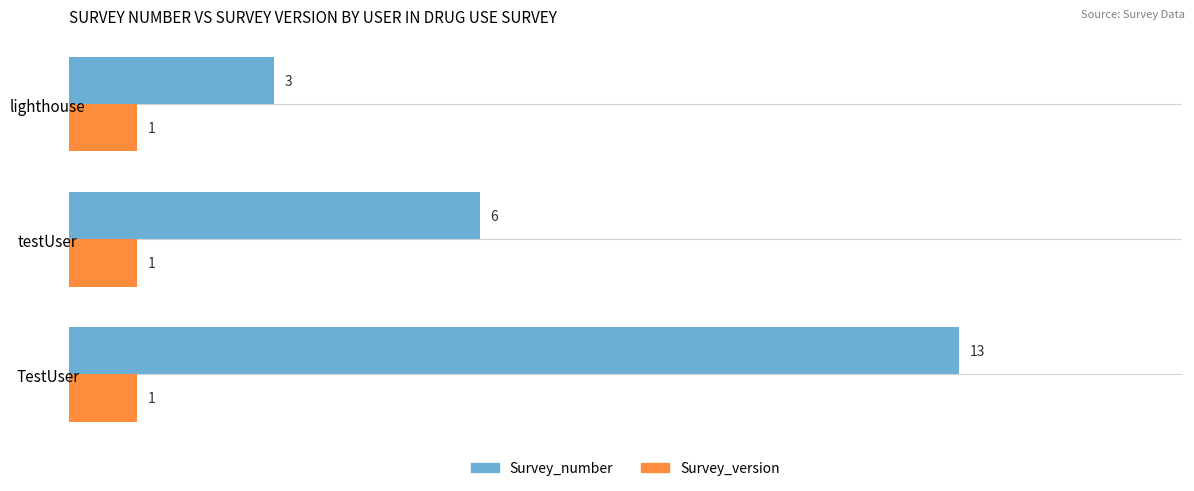

List the labels in order of Survey_number value, smallest first.

lighthouse, testUser, TestUser